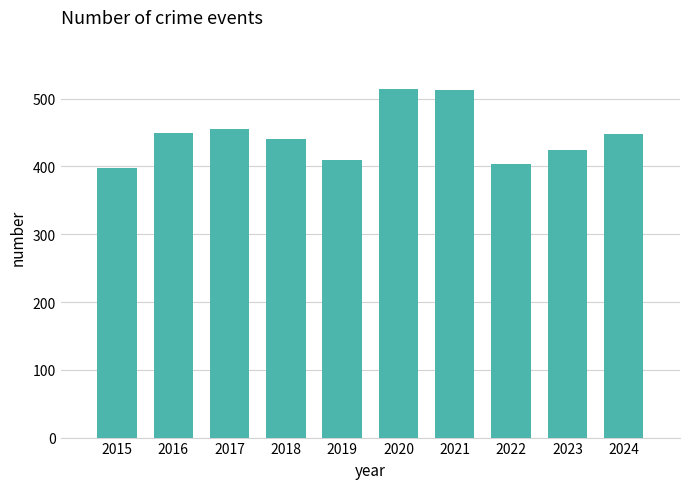

What is the sum of the values at 2022 and 2017?

858